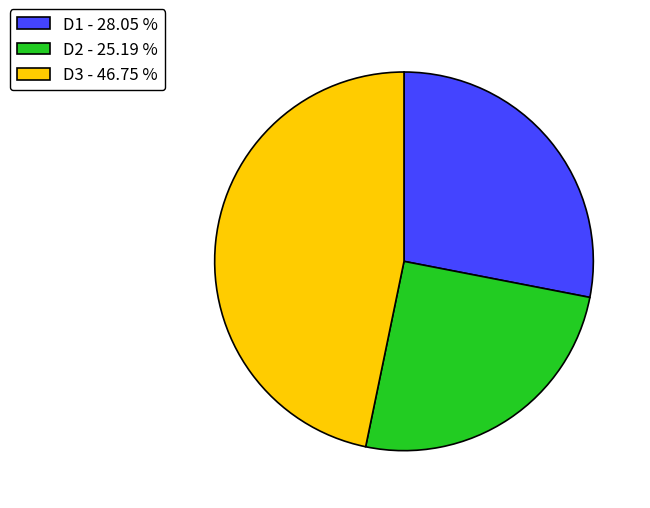

Does D1 - 28.05 % represent more than half of the total?

No